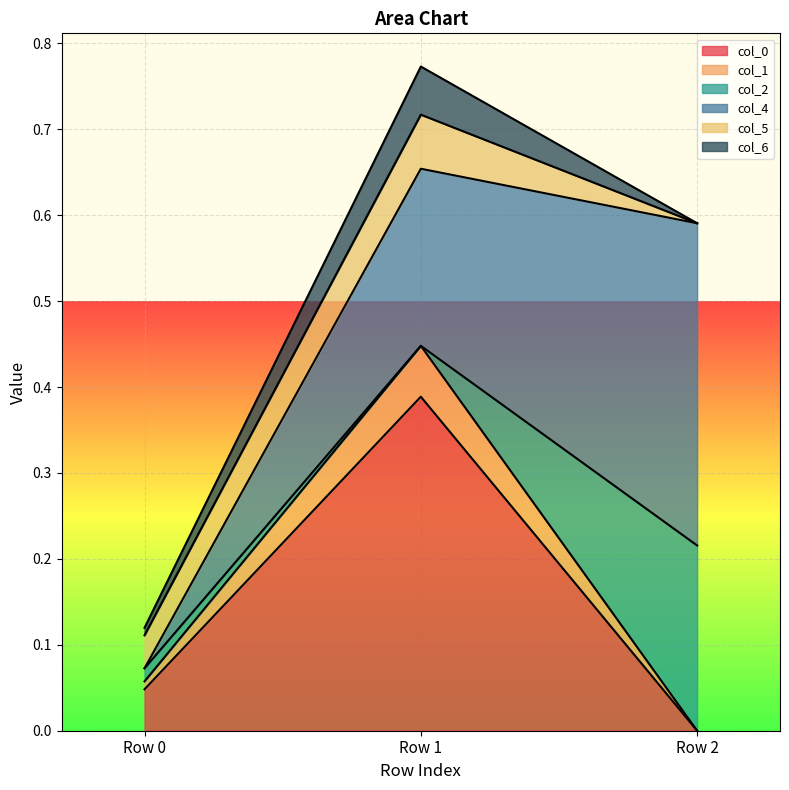

Which series changed the most between Row 0 and Row 1?

col_0